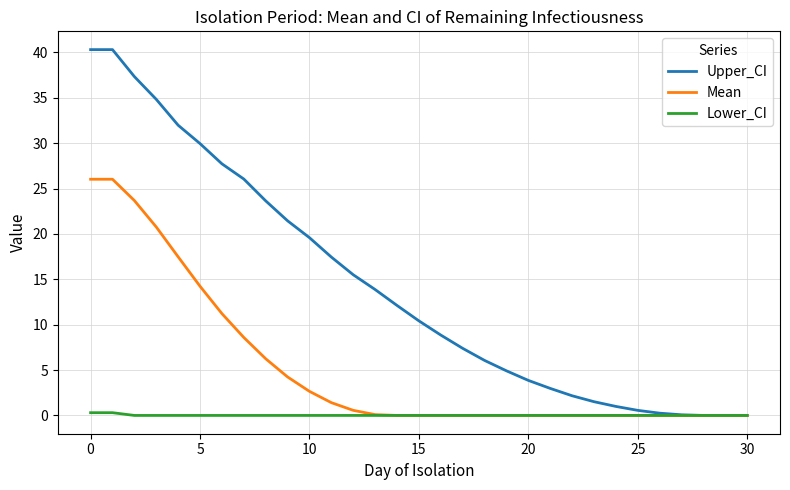

Which series has the largest range (max minus min)?

Upper_CI